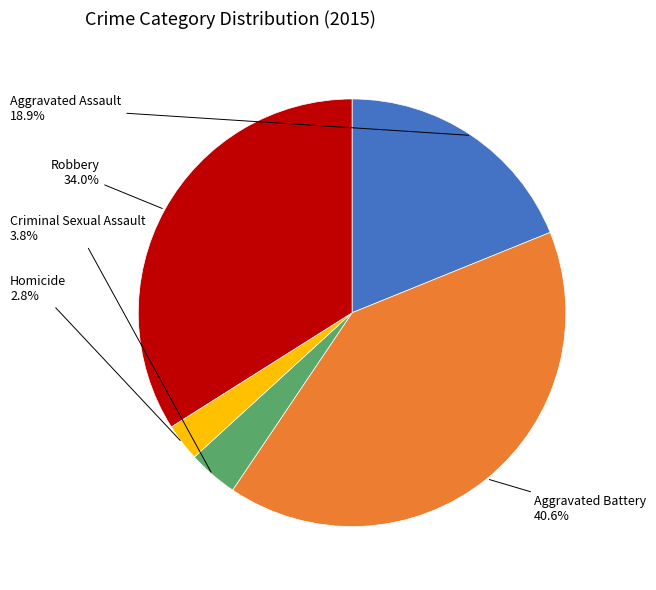

Is there any slice that represents more than half of the pie?

No